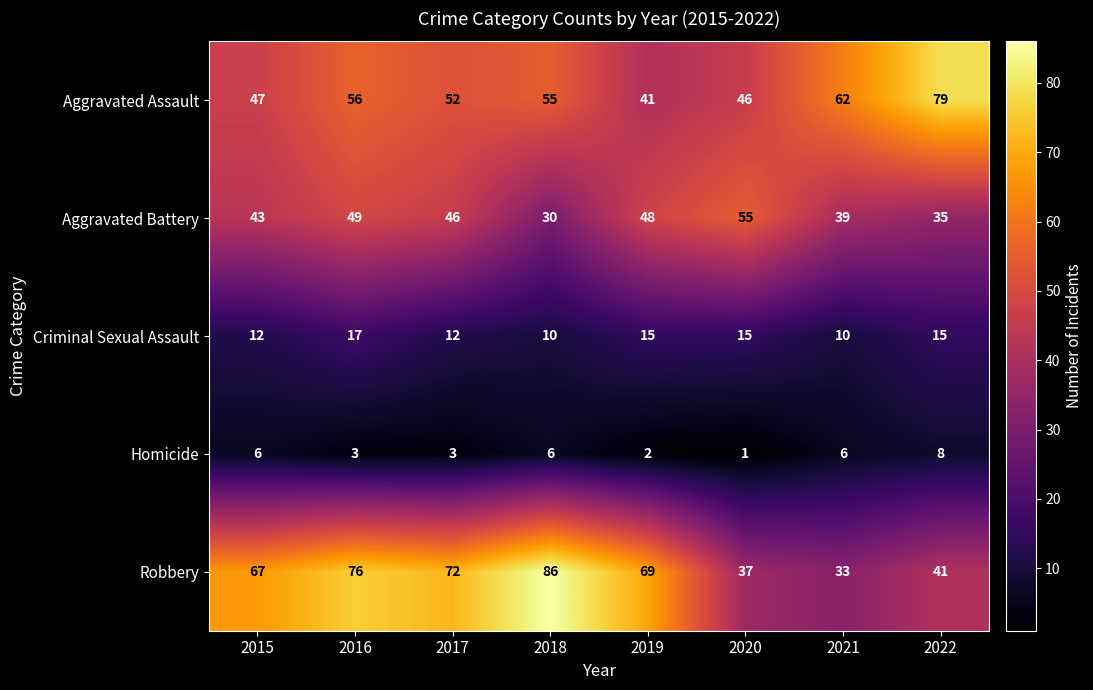

The value of Criminal Sexual Assault at 2021 is 7. True or false?

False